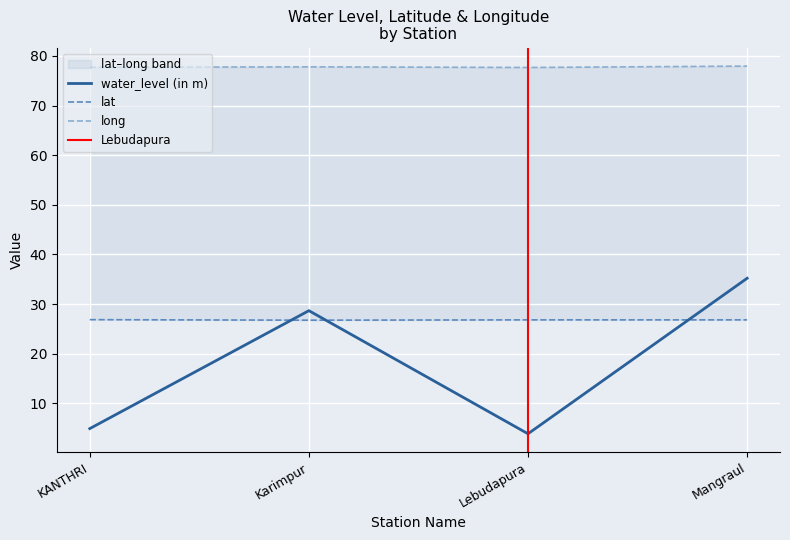

Between Karimpur and Mangraul, which is larger?

Mangraul